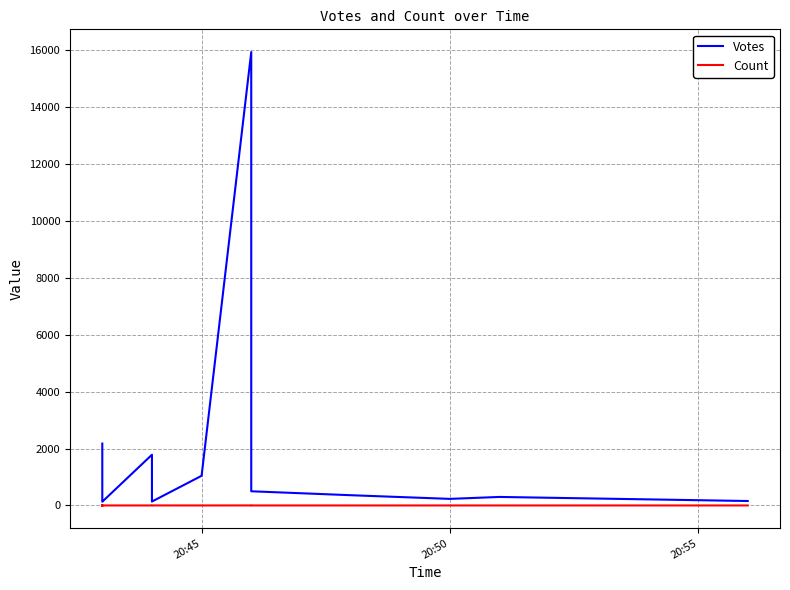

True or false: Votes and Count cross at least once.

False